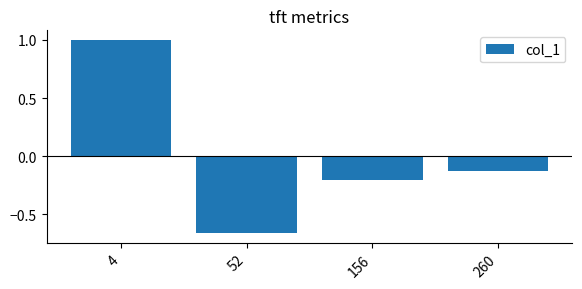

What is the value of the 3rd bar from the left?

-0.2